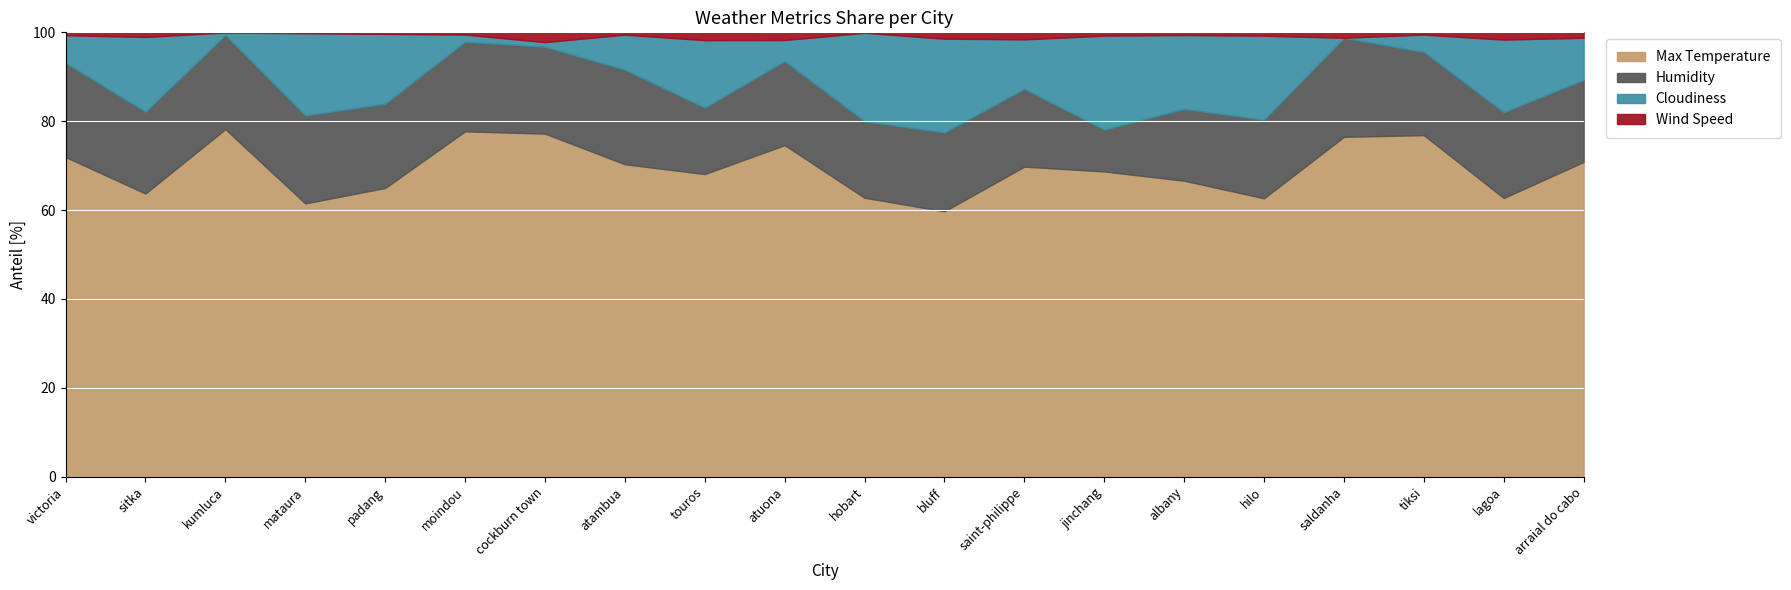

Reading left to right, list all the values displayed in this chart.

Max Temperature: victoria=301.7	sitka=284.1	kumluca=295.0	mataura=282.9	padang=298.0	moindou=289.1	cockburn town=300.0	atambua=294.3	touros=300.6	atuona=299.8	hobart=284.1	bluff=283.0	saint-philippe=294.9	jinchang=292.2	albany=304.9	hilo=298.0	saldanha=288.2	tiksi=275.3	lagoa=292.2	arraial do cabo=299.1
Humidity: victoria=89.0	sitka=82.0	kumluca=80.0	mataura=91.0	padang=87.0	moindou=75.0	cockburn town=76.0	atambua=89.0	touros=66.0	atuona=76.0	hobart=78.0	bluff=84.0	saint-philippe=74.0	jinchang=40.0	albany=74.0	hilo=84.0	saldanha=84.0	tiksi=67.0	lagoa=90.0	arraial do cabo=78.0
Cloudiness: victoria=26.0	sitka=75.0	kumluca=2.0	mataura=85.0	padang=72.0	moindou=6.0	cockburn town=4.0	atambua=33.0	touros=67.0	atuona=19.0	hobart=90.0	bluff=100.0	saint-philippe=47.0	jinchang=90.0	albany=76.0	hilo=90.0	saldanha=0.0	tiksi=14.0	lagoa=76.0	arraial do cabo=40.0
Wind Speed: victoria=2.7	sitka=4.6	kumluca=0.1	mataura=1.0	padang=1.6	moindou=1.9	cockburn town=8.6	atambua=2.2	touros=7.8	atuona=7.0	hobart=0.5	bluff=6.8	saint-philippe=6.7	jinchang=3.1	albany=2.8	hilo=3.6	saldanha=4.6	tiksi=1.8	lagoa=7.6	arraial do cabo=5.1